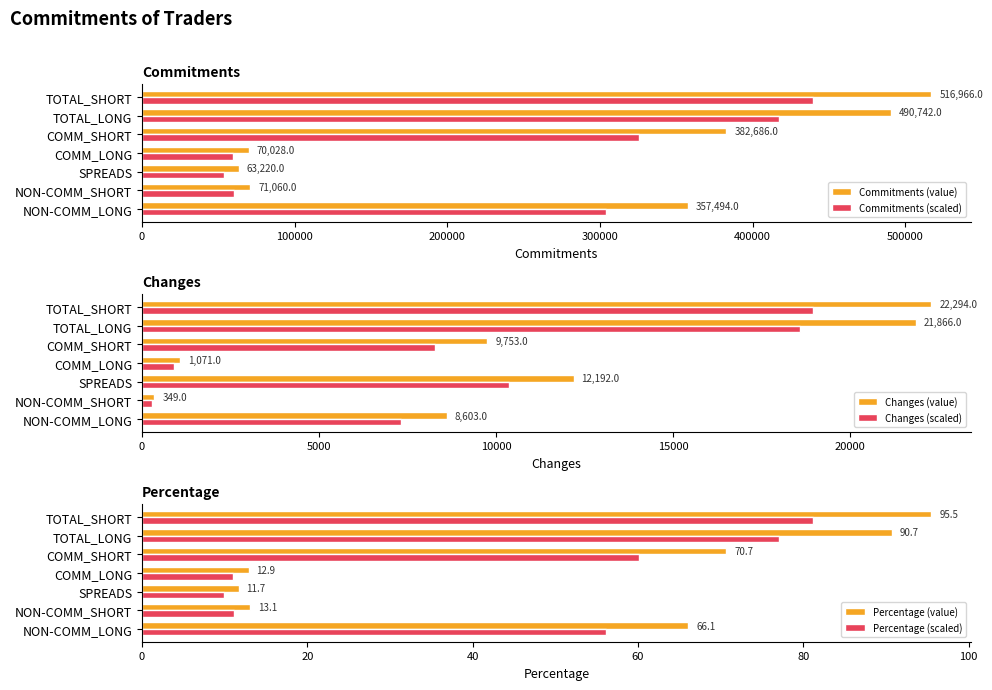

What is the value of the Commitments (scaled) bar at the 3rd from the left?

53737.0